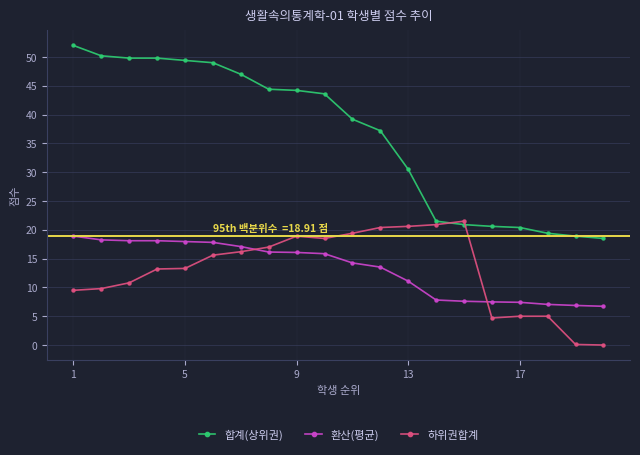

What are all the series names shown in the legend?

합계(상위권), 환산(평균), 하위권합계